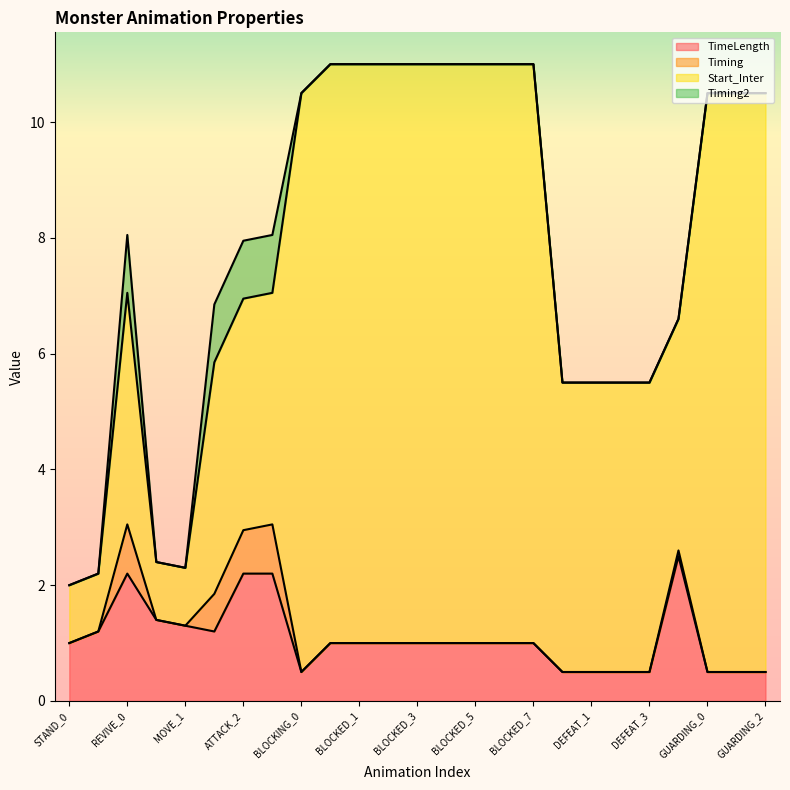

At DEFEAT_3, list the series in order from largest to smallest.

Start_Inter, TimeLength, Timing, Timing2